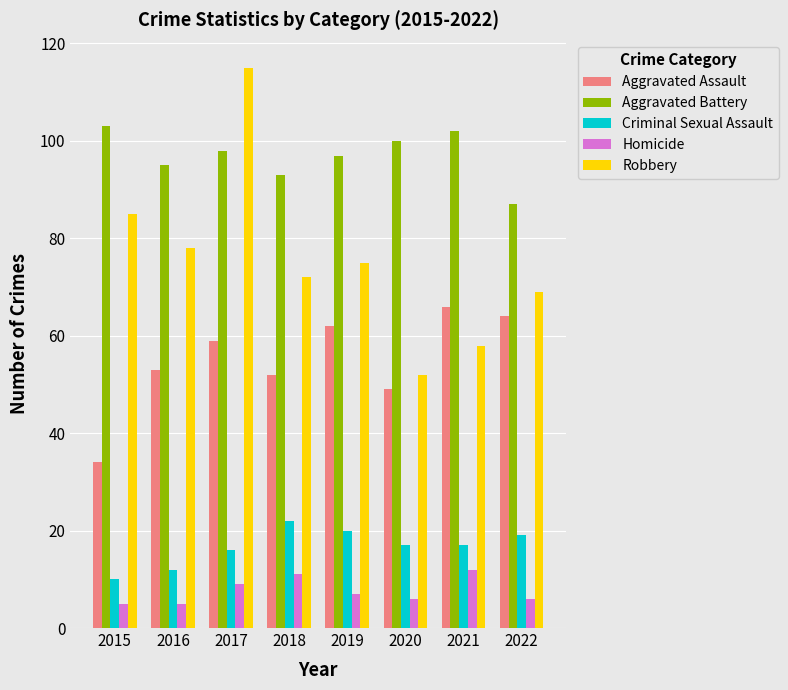

How many bars are there in each group?

5